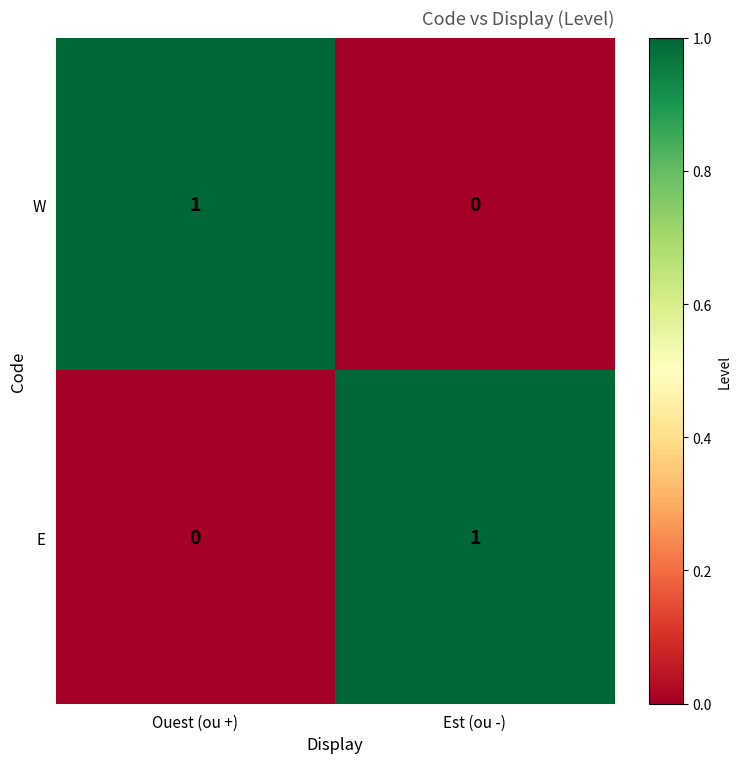

Is the value of W at Est (ou -) greater than the value of E at Est (ou -)?

No